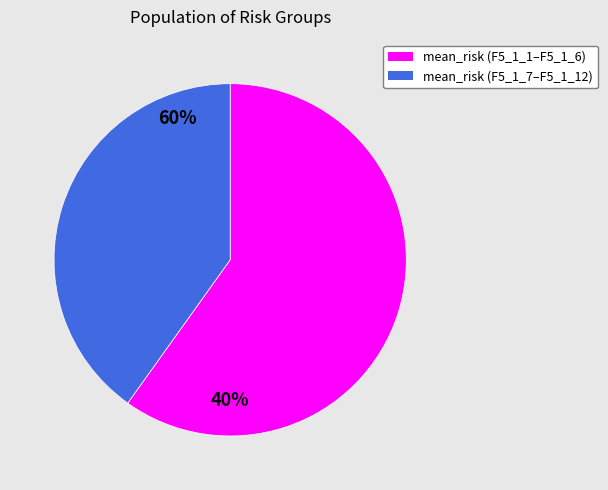

Does any single category account for the majority?

Yes